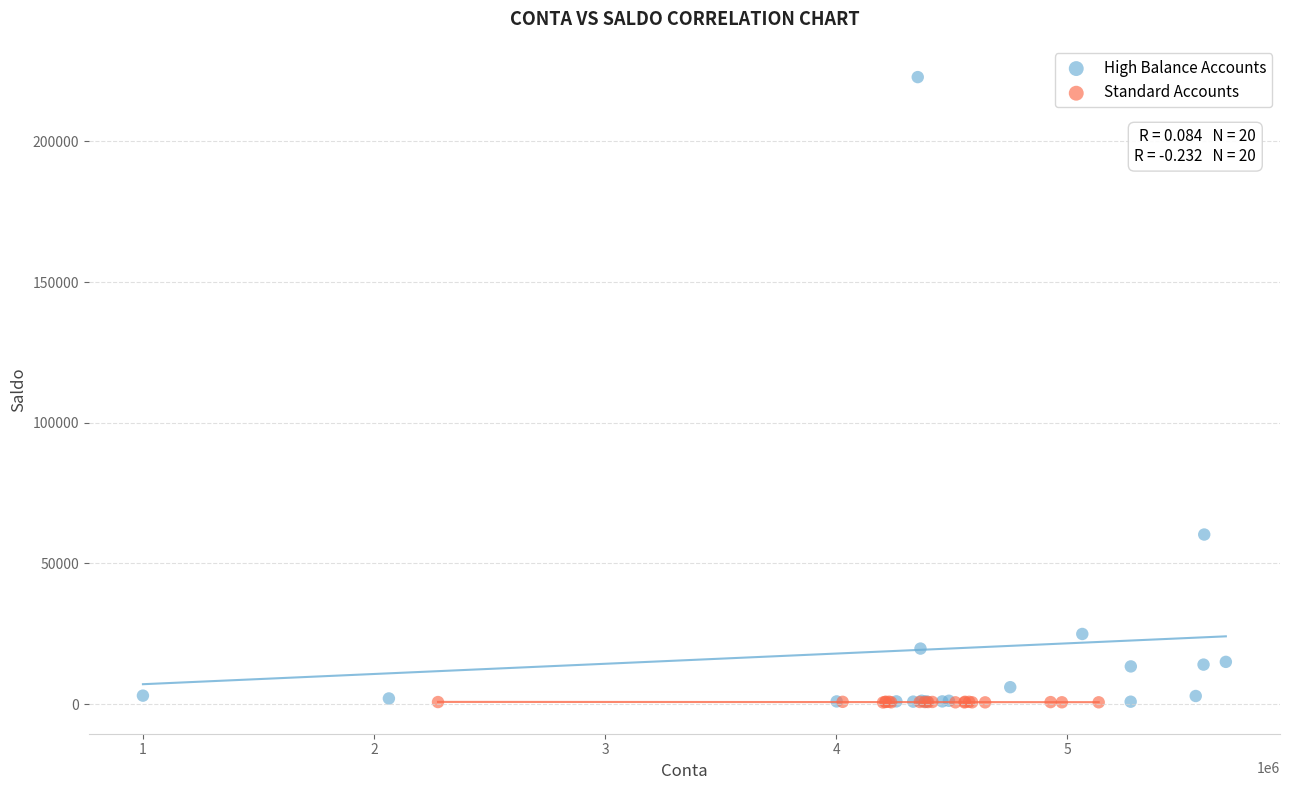

Which series reaches the maximum Y coordinate?

High Balance Accounts